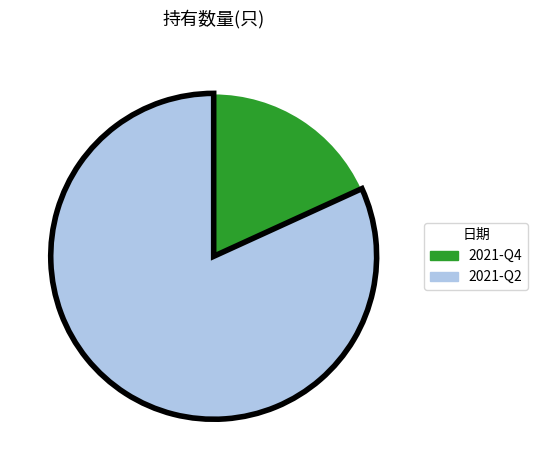

Which slice is the smallest?

2021-Q4